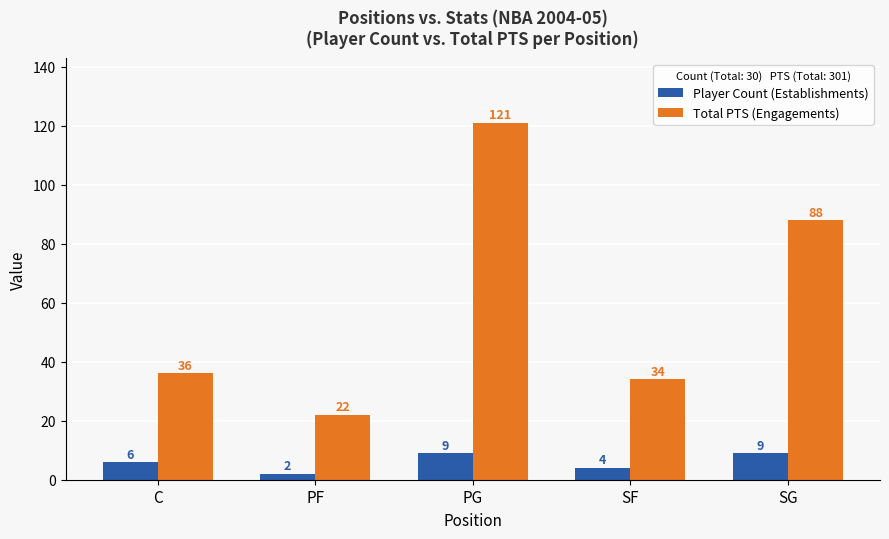

Which series has the widest spread of values?

Total PTS (Engagements)